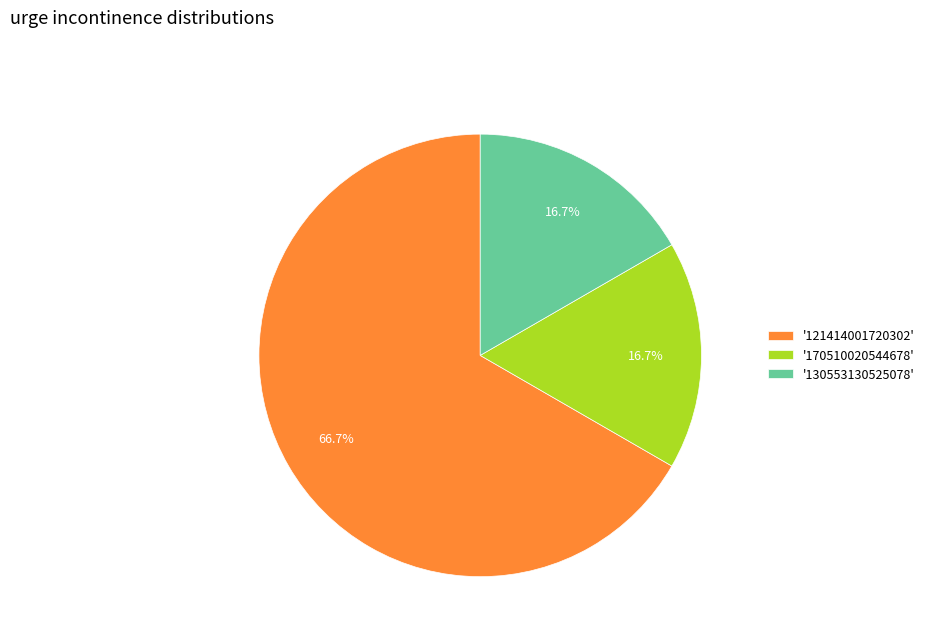

Which category accounts for the majority?

'121414001720302'